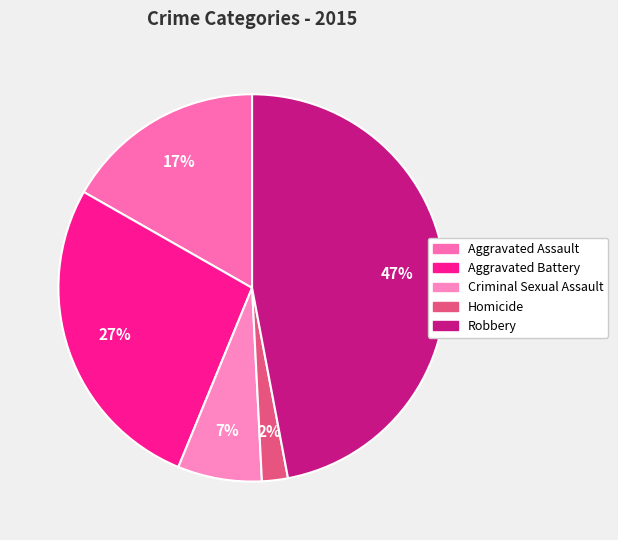

To the nearest percent, what is the difference between the Aggravated Battery and Robbery slice percentages?

20%